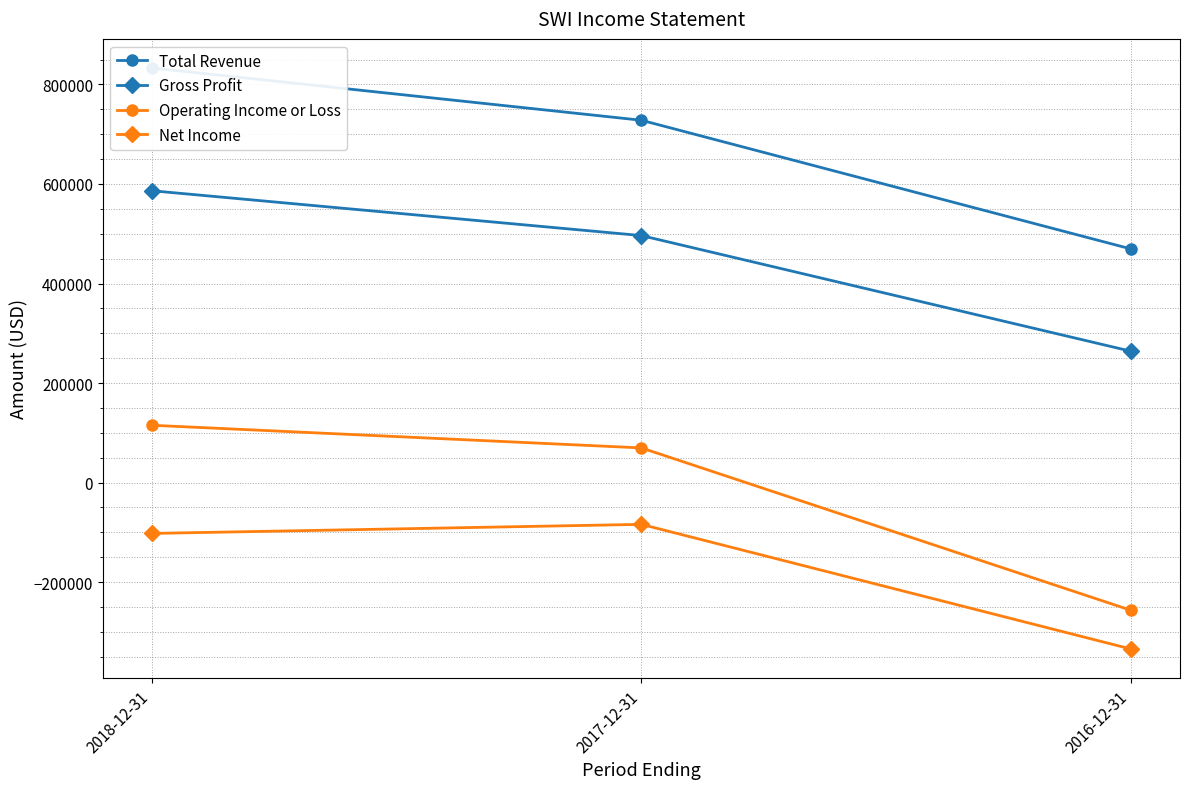

At which category is the sum across all series the highest?

2018-12-31